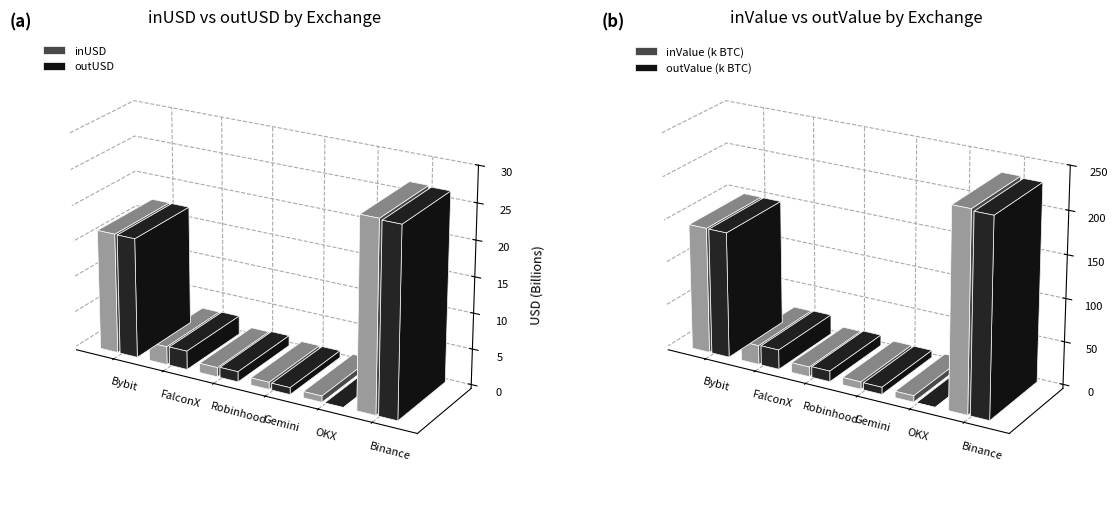

The outUSD_B series shows 2605064726.0 at FalconX. True or false?

True